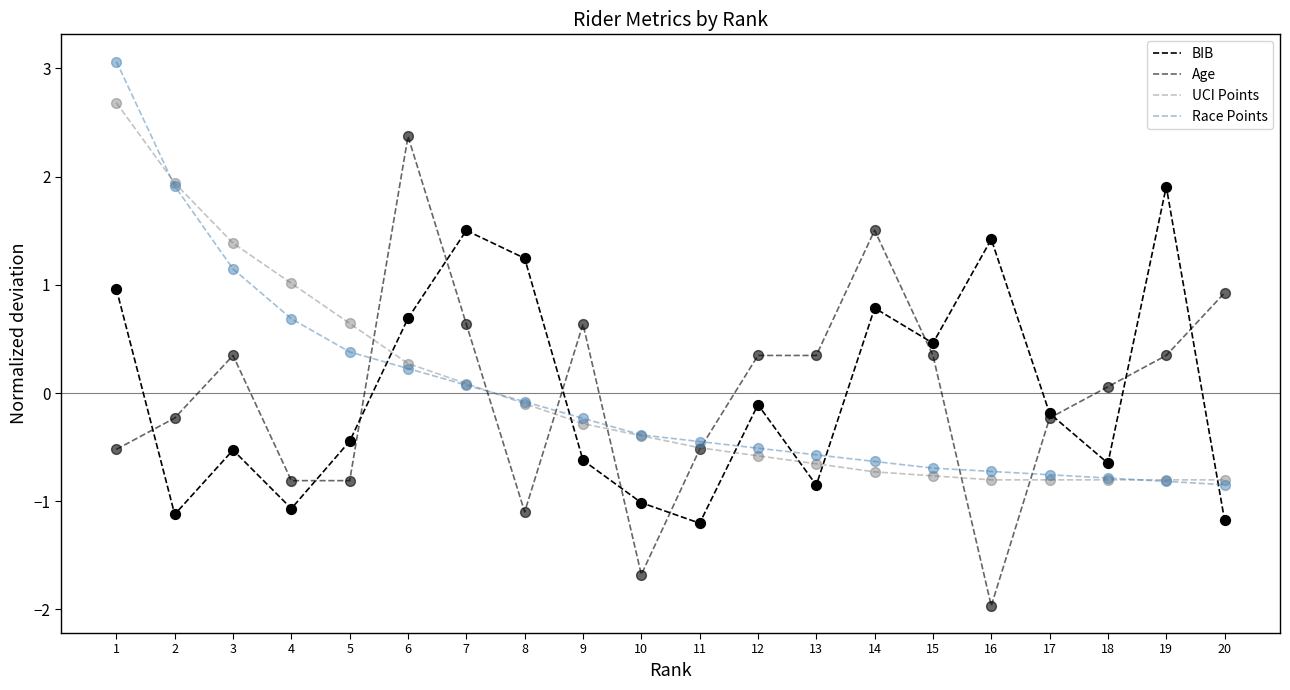

Is the value of UCI Points at 13 greater than the value of Race Points at 7?

No